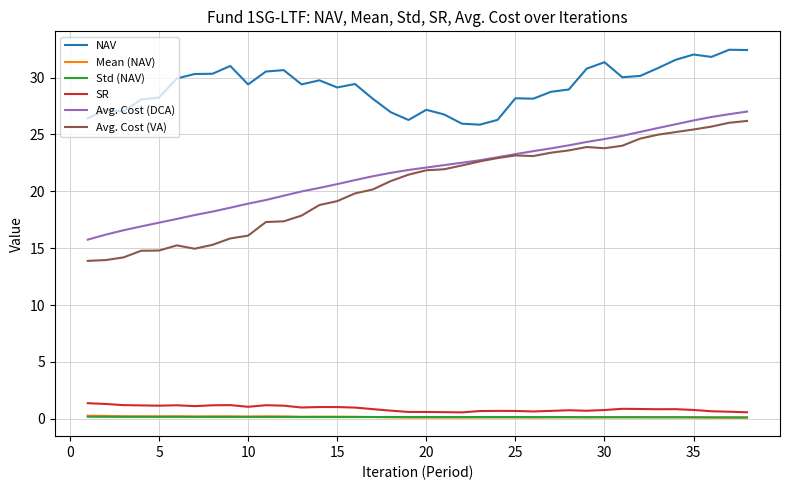

Which series has the largest total across all categories?

NAV